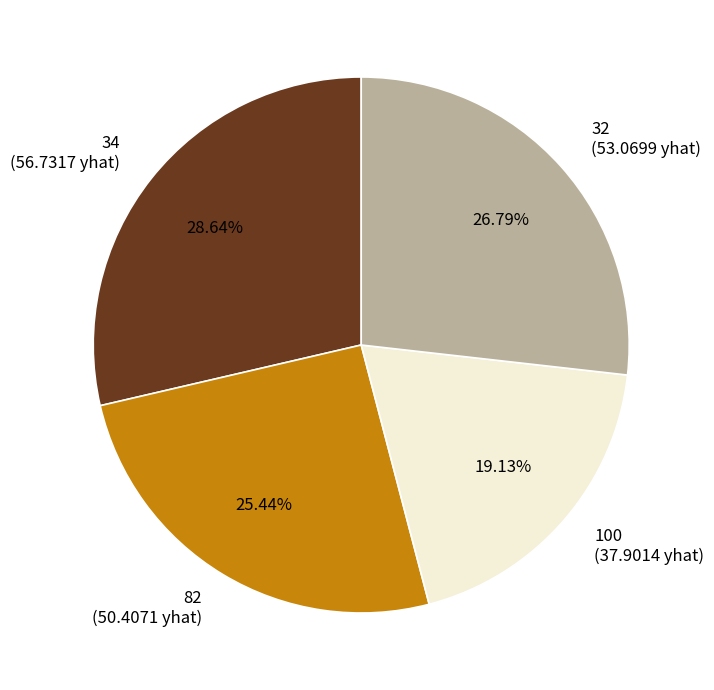

To the nearest percent, what is the difference between the 32 and 34 slice percentages?

2%